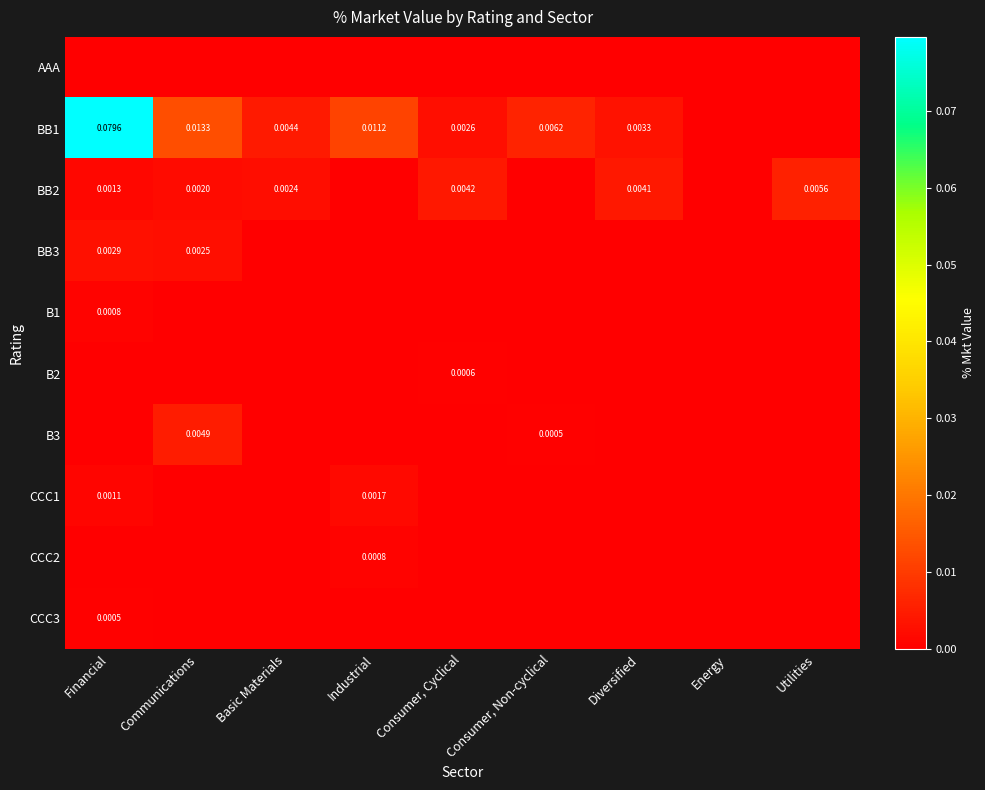

List the labels in order of CCC1 value, largest first.

Industrial, Financial, Communications, Basic Materials, Consumer, Cyclical, Consumer, Non-cyclical, Diversified, Energy, Utilities